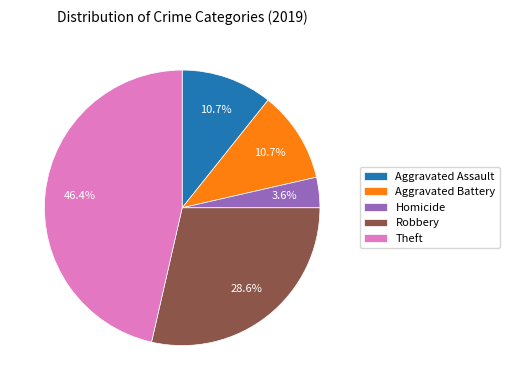

The Homicide slice represents 4% of the pie. True or false?

True